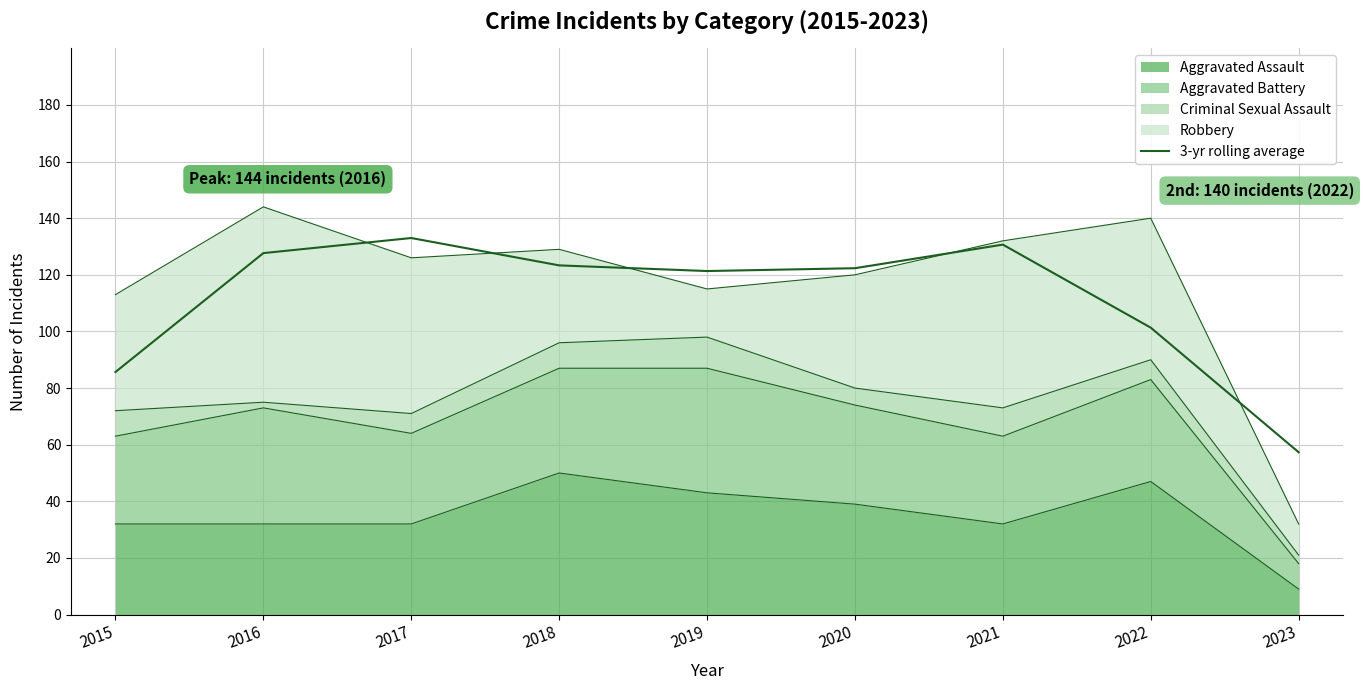

Which category has the lowest value across all series?

2023